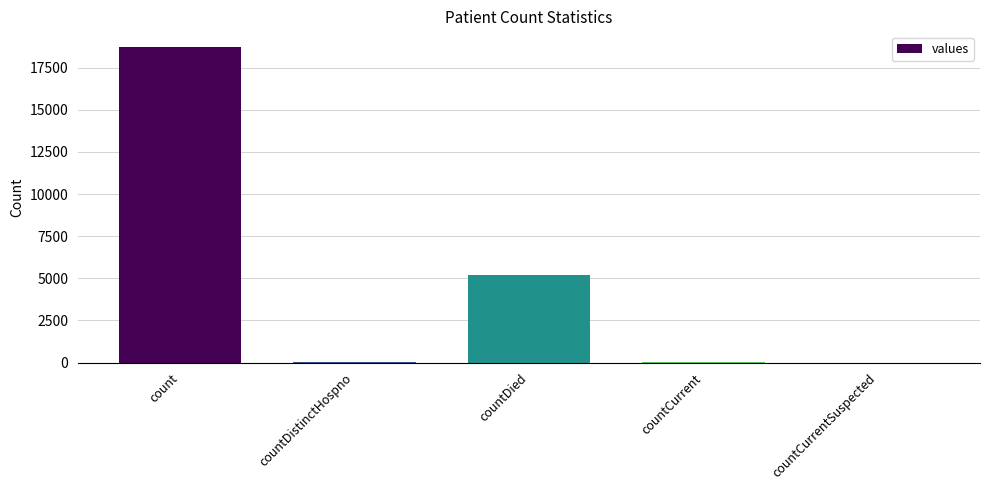

What is the change in value from count to countCurrent?

-18689